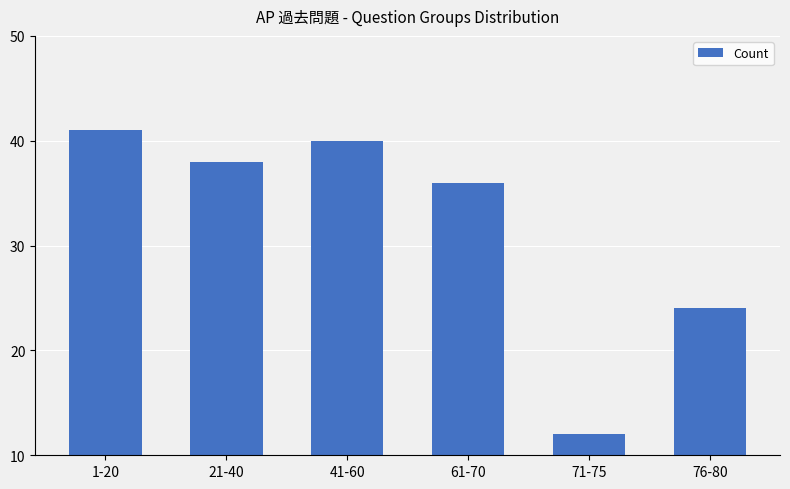

Count the number of categories in the chart.

6